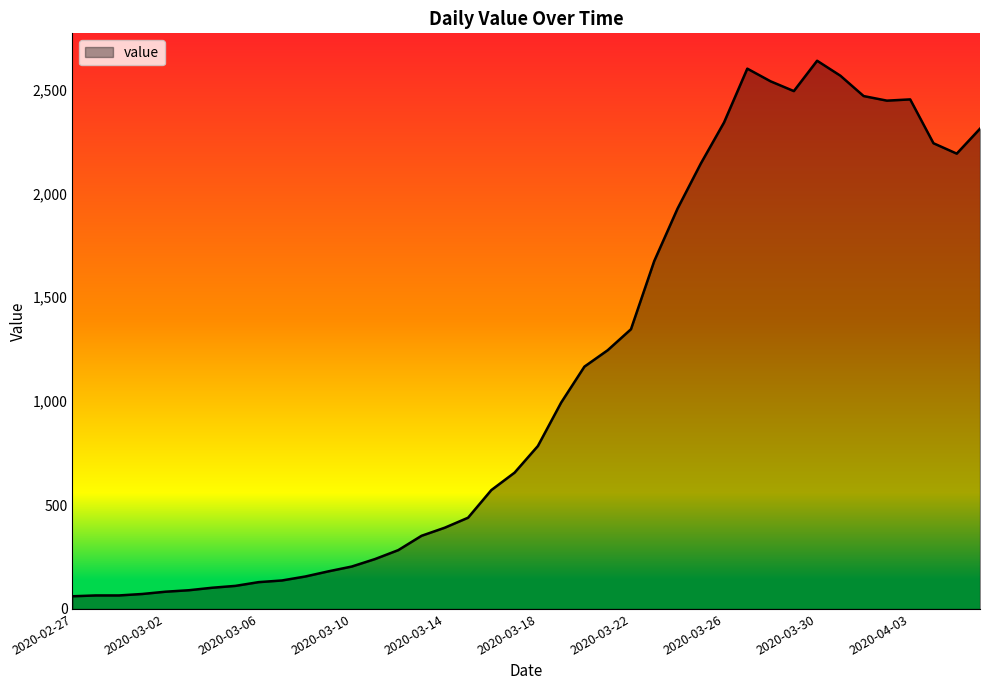

What is the minimum value shown in the chart?

61